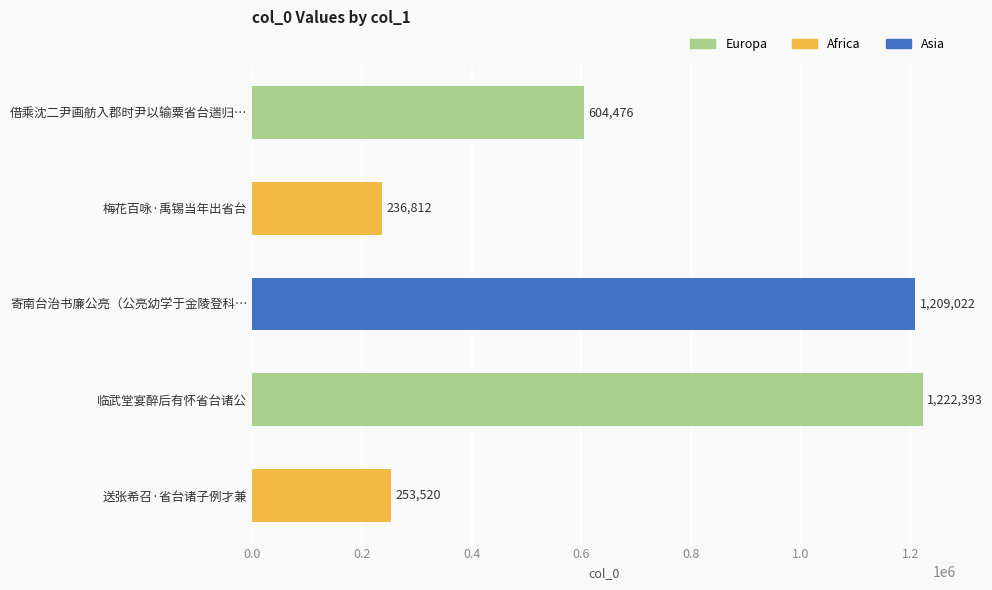

What is the maximum value shown in the chart?

1222393